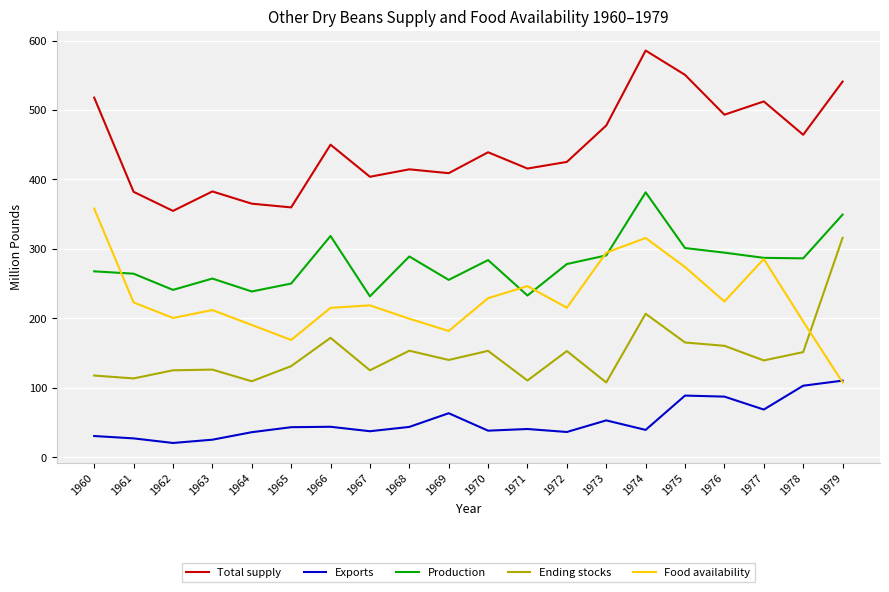

Is the value of Production at 1967 greater than the value of Total supply at 1966?

No